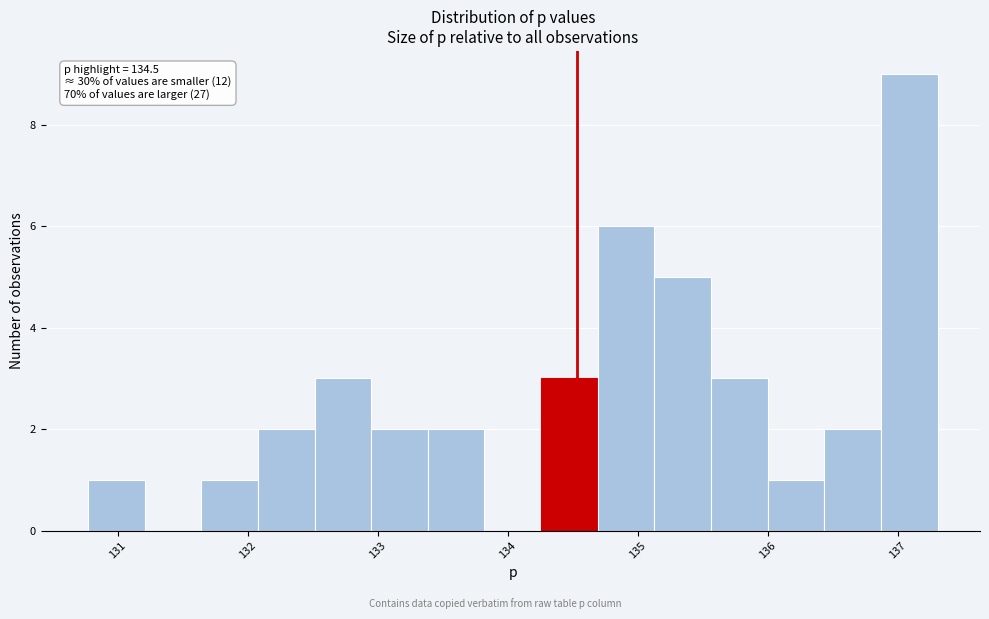

Over which range of the x-axis is the bar tallest?

136.9 to 137.3